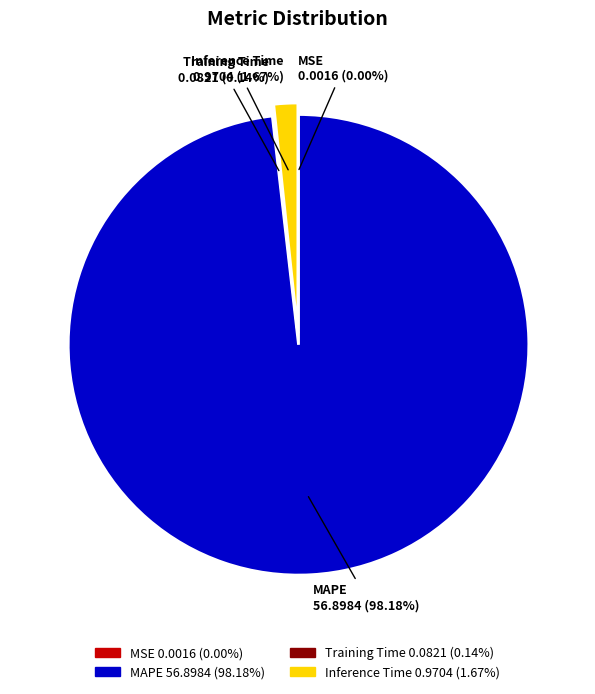

Does MAPE account for over 50% of the chart?

Yes